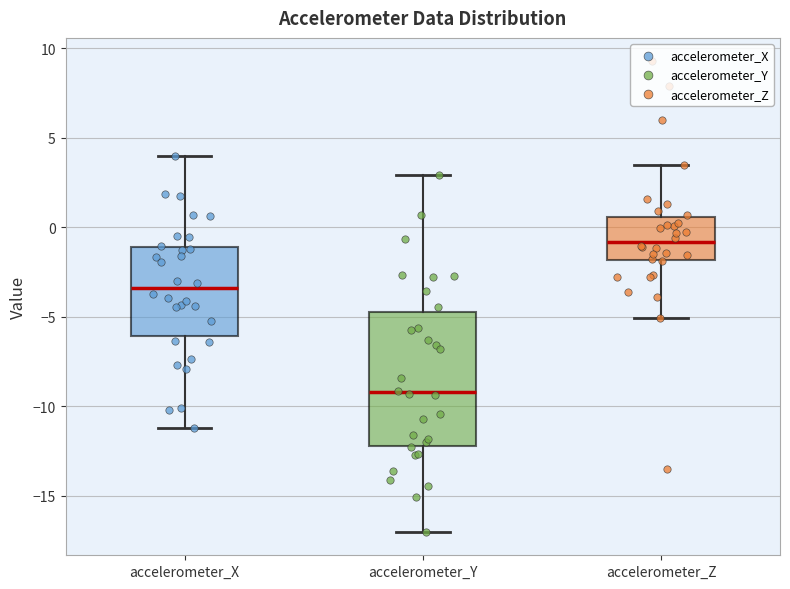

Which box has the lowest median line?

accelerometer_Y